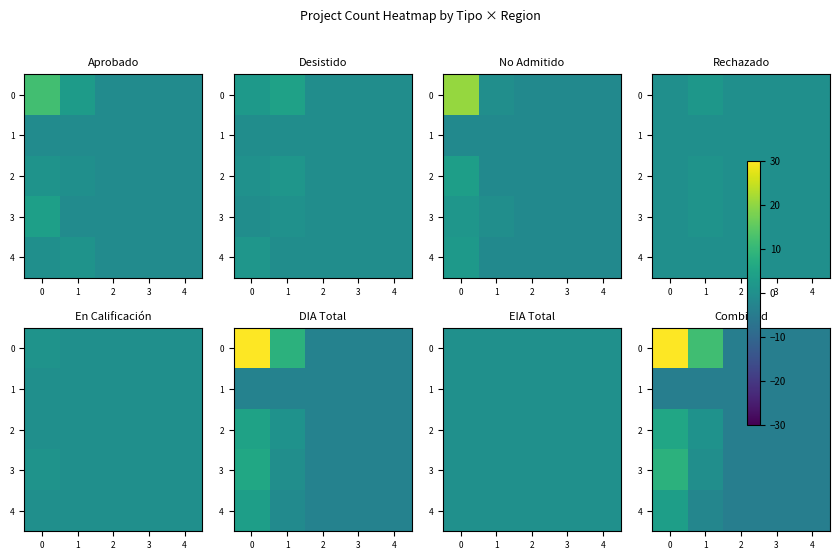

What is the average value of the 0 series?

9.2